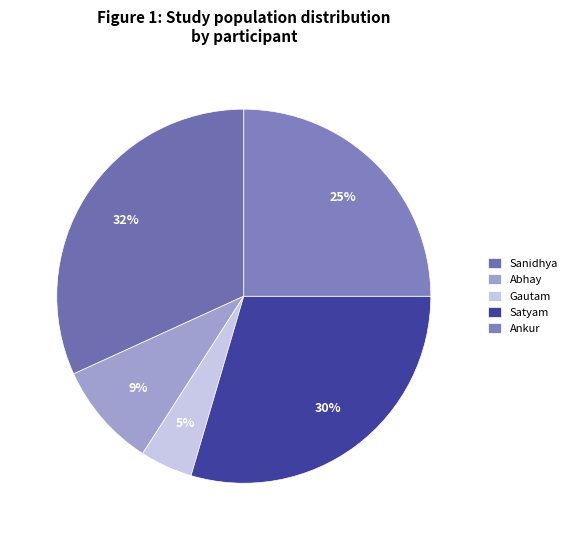

Is it true that Sanidhya is 42% of the pie?

False